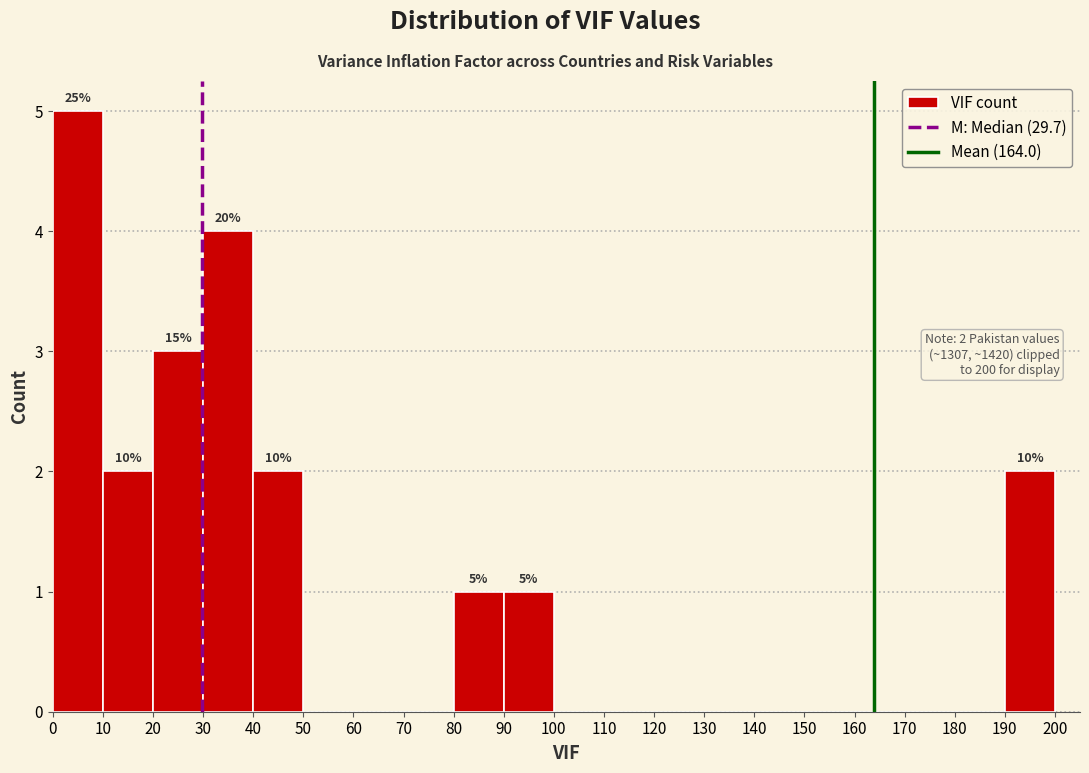

Which range on the x-axis has the tallest bar?

0 to 10